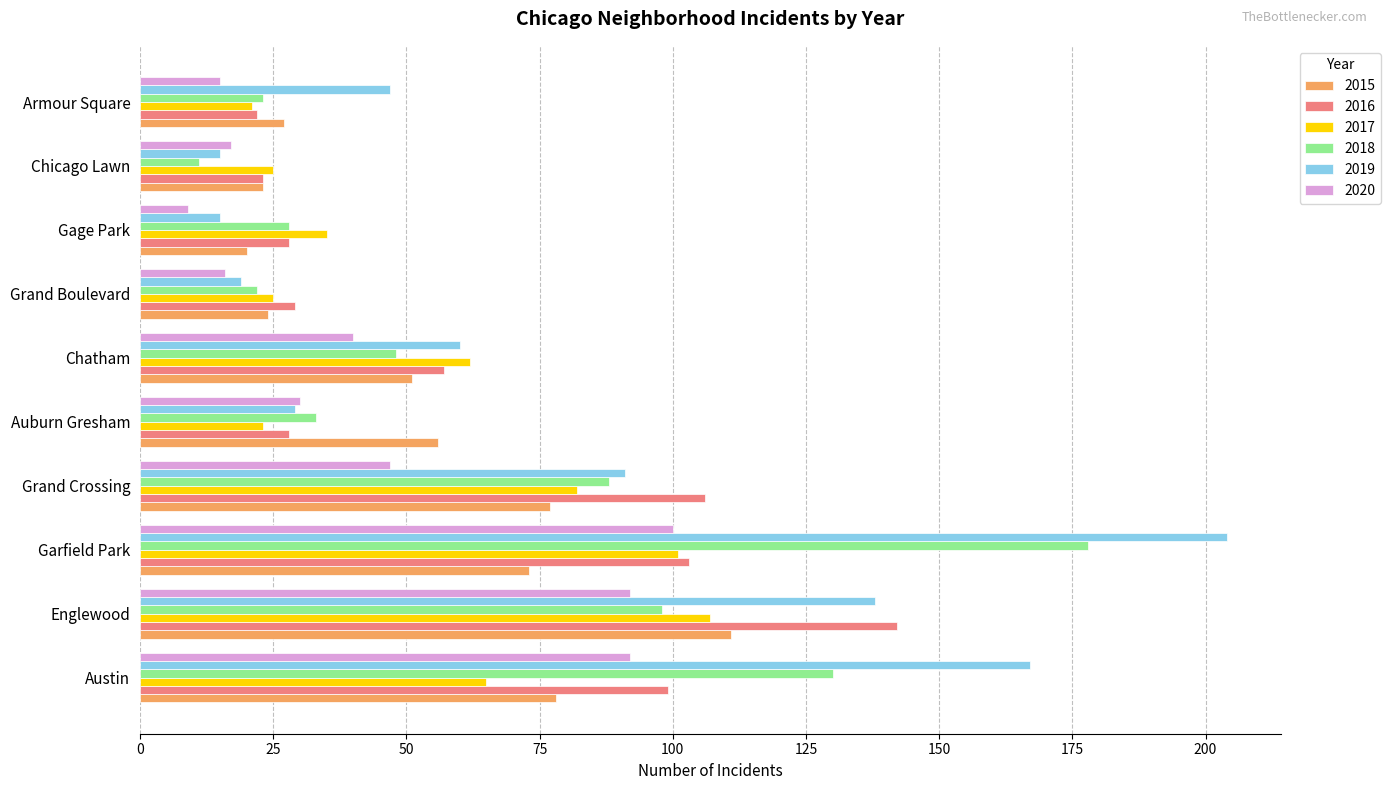

Which series has the widest spread of values?

2019